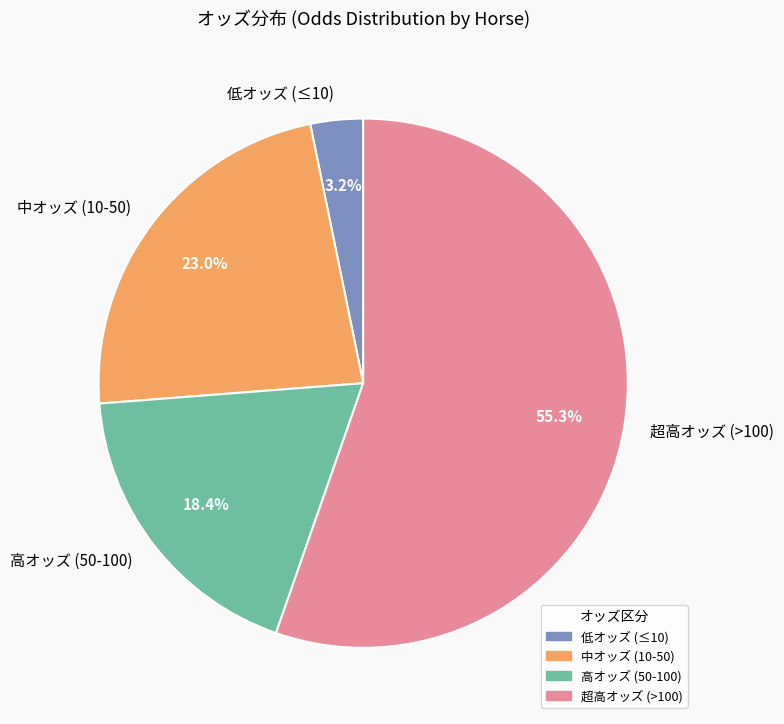

Which has a higher value, 高オッズ (50-100) or 超高オッズ (>100)?

超高オッズ (>100)